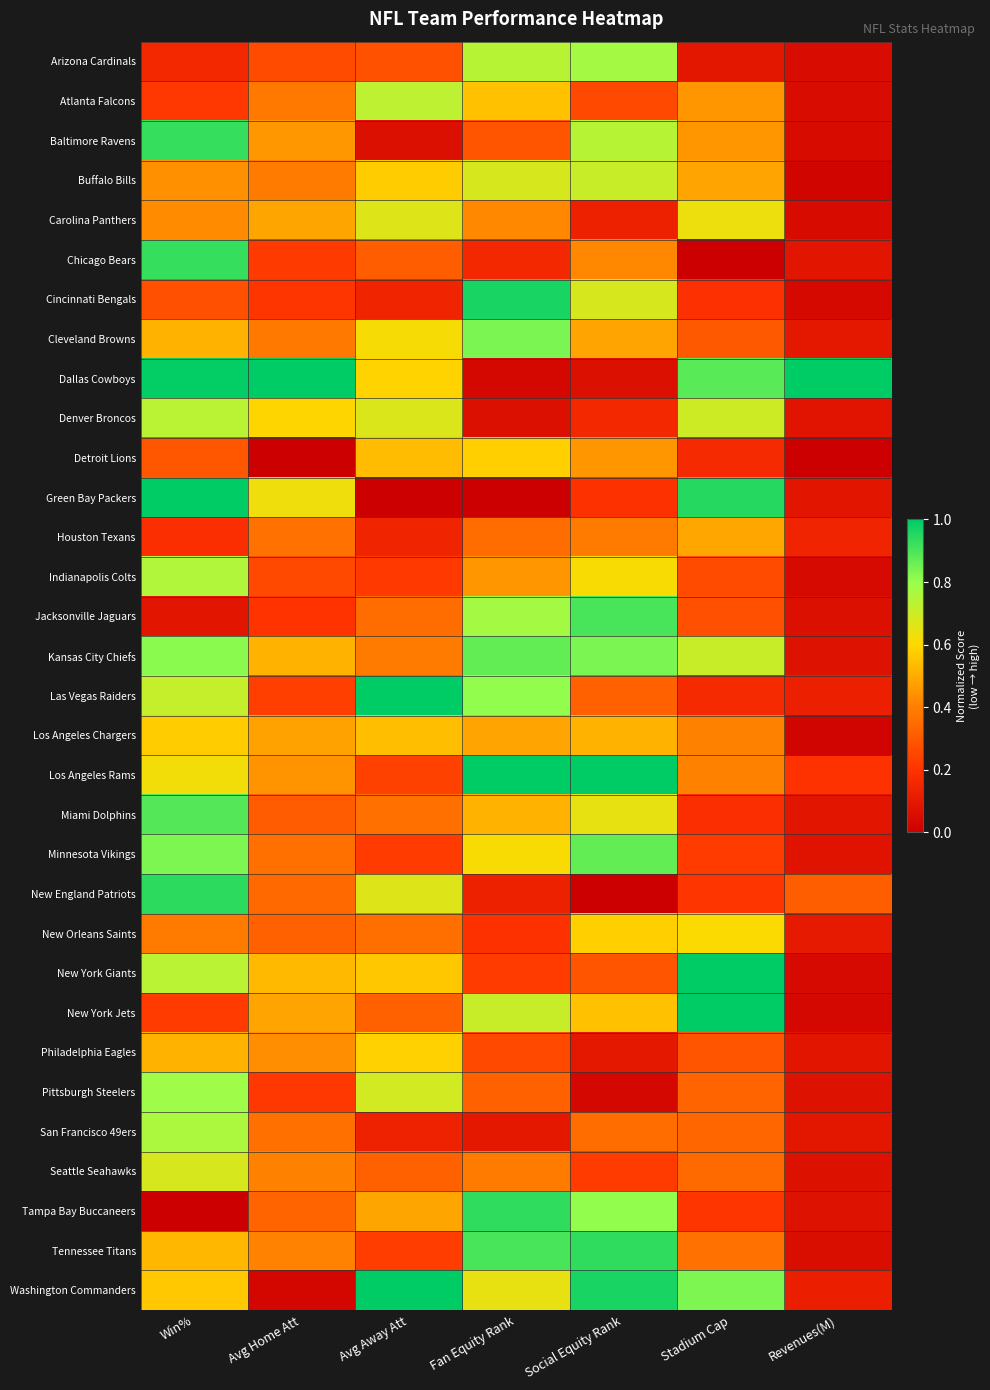

What is the total value across all series at Social Equity Rank?

16.0